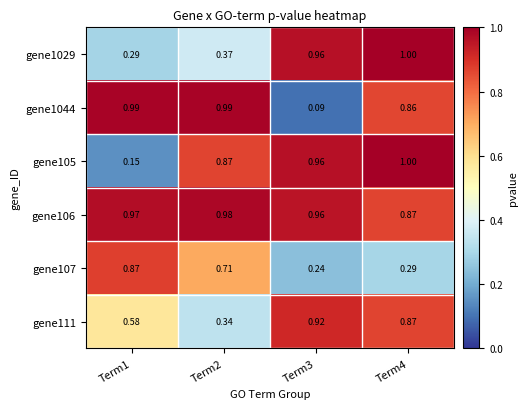

Is the value of gene107 at Term3 greater than the value of gene1044 at Term2?

No